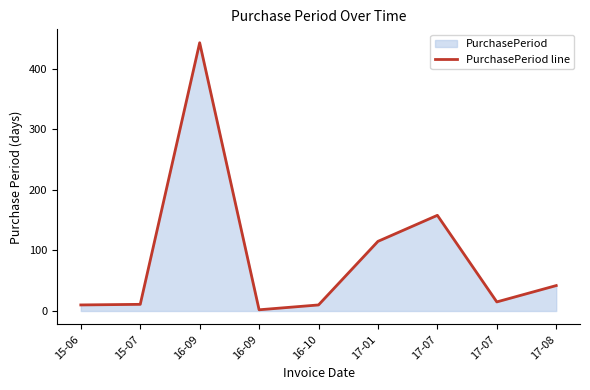

At which category does the chart reach its minimum across all series?

16-09